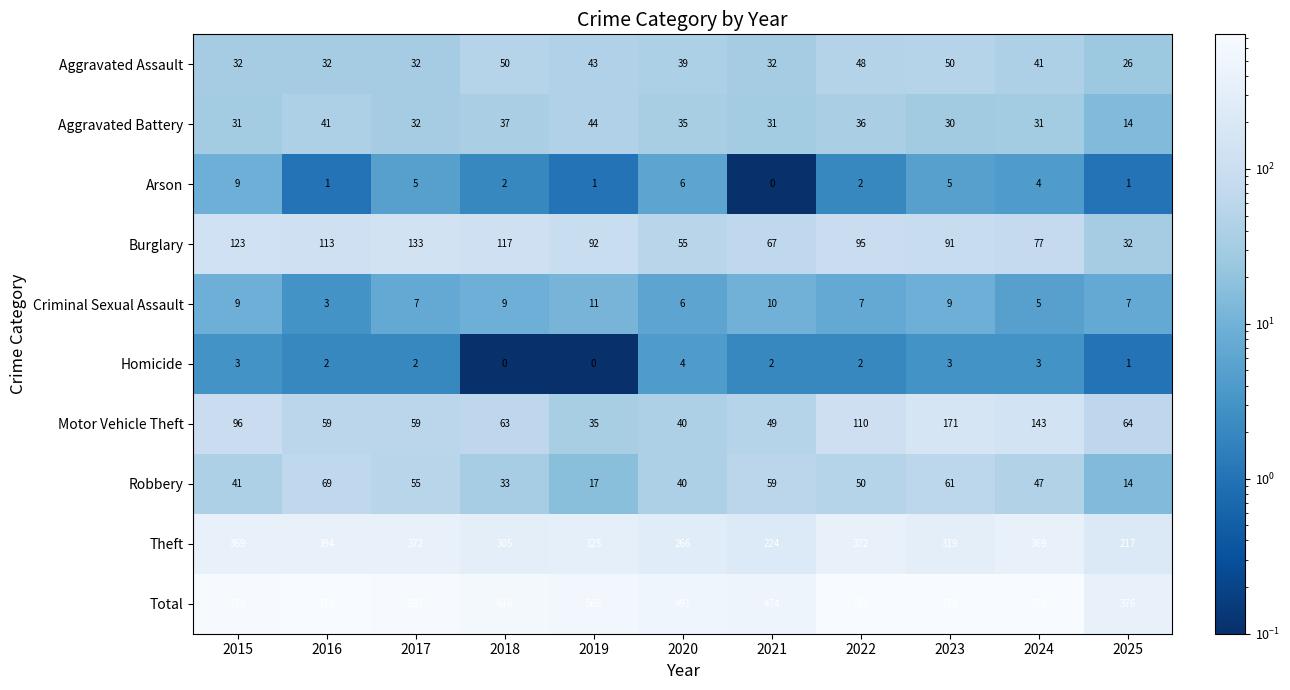

What is the average value of the Aggravated Assault series?

39